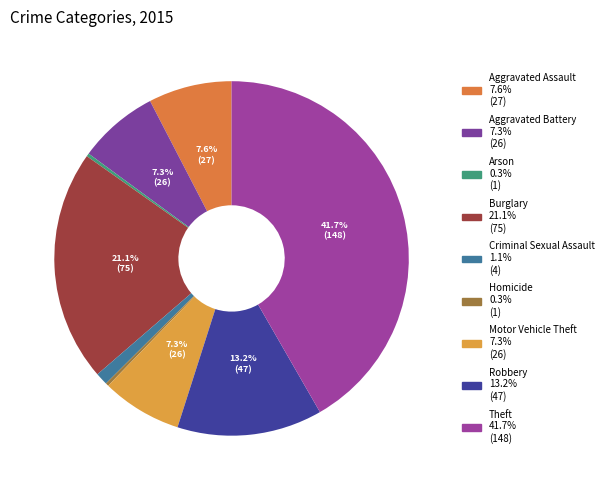

Is it true that Motor Vehicle Theft is 7% of the pie?

True